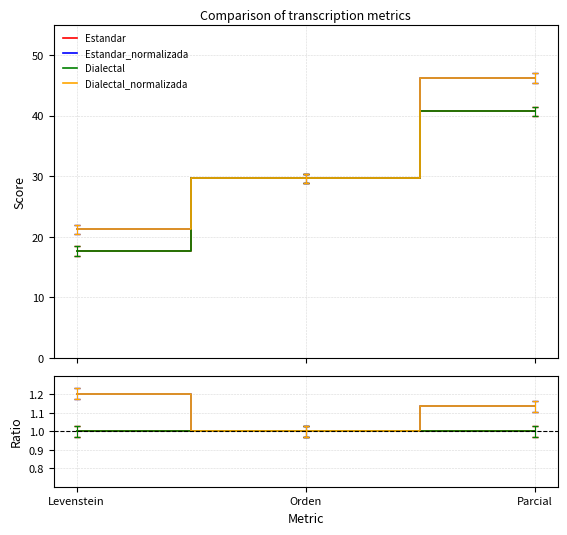

Reading left to right, extract all data points from this chart.

Estandar: Levenstein=1.0	Orden=1.0	Parcial=1.0
Estandar_normalizada: Levenstein=1.2	Orden=1.0	Parcial=1.1
Dialectal: Levenstein=1.0	Orden=1.0	Parcial=1.0
Dialectal_normalizada: Levenstein=1.2	Orden=1.0	Parcial=1.1